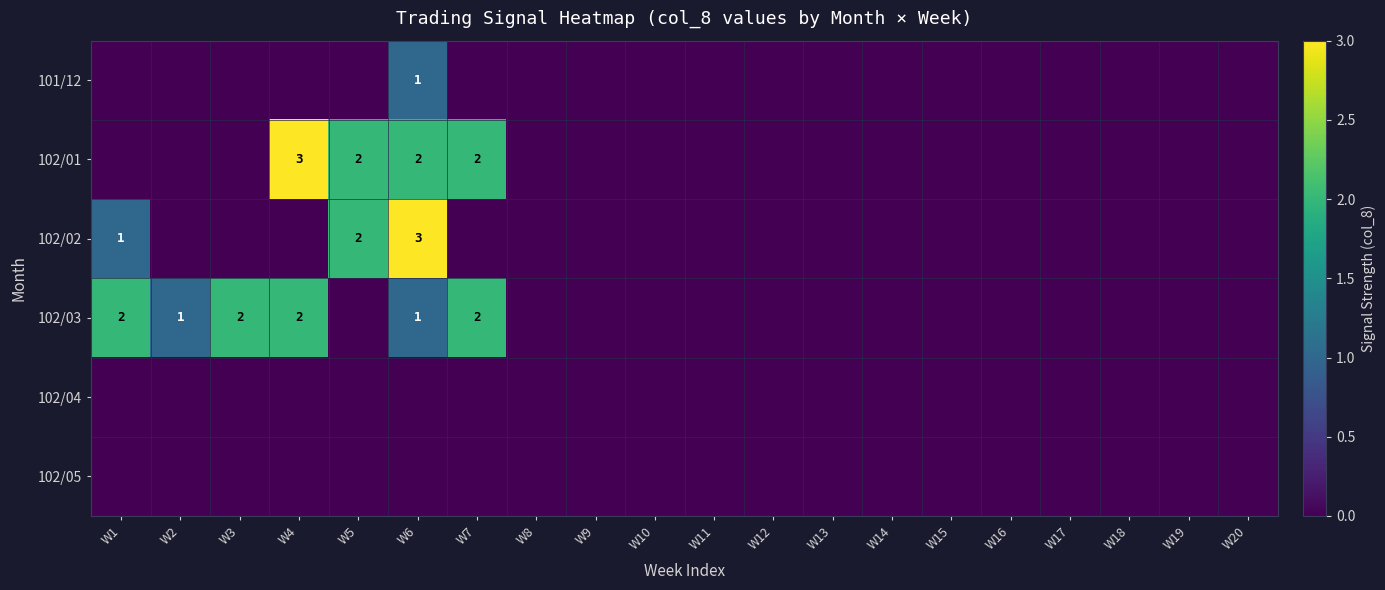

True or false: 102/03 has a value of 2 at W7.

True